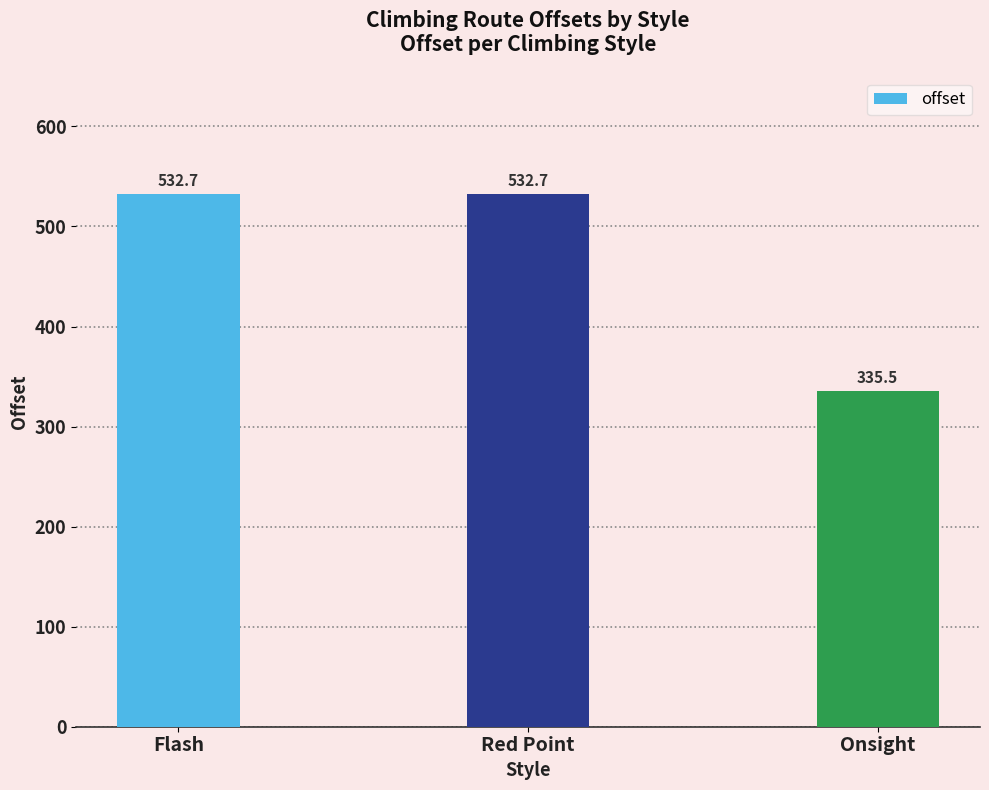

Count the number of categories in the chart.

3